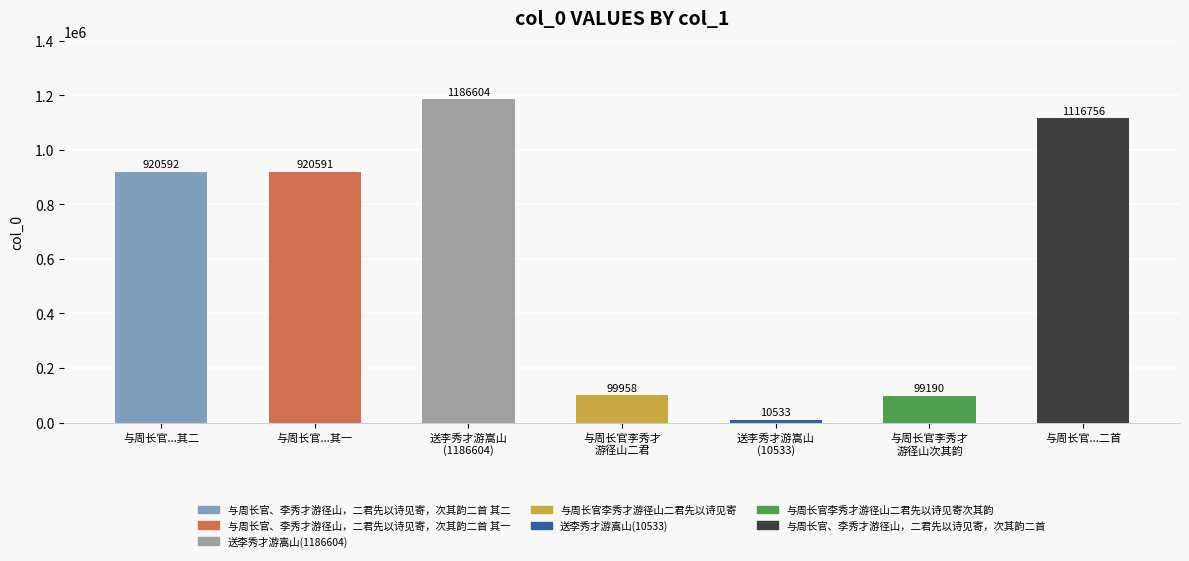

Reading left to right, what are all the values shown in this chart?

与周长官...其二=920592	与周长官...其一=920591	送李秀才游嵩山
(1186604)=1186604	与周长官李秀才
游径山二君=99958	送李秀才游嵩山
(10533)=10533	与周长官李秀才
游径山次其韵=99190	与周长官...二首=1116756